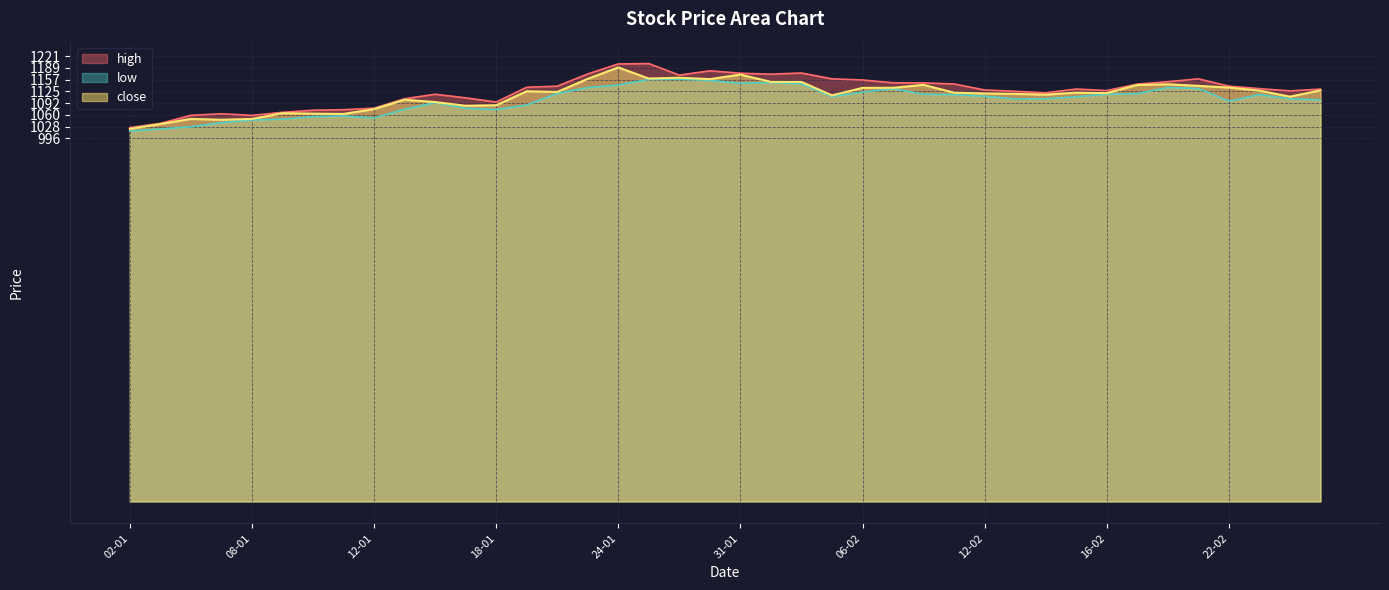

Reading left to right, list all the values displayed in this chart.

high: 02-01=1025.4	03-01=1036.8	04-01=1059.0	05-01=1063.2	08-01=1058.8	09-01=1067.2	10-01=1073.0	11-01=1074.3	12-01=1078.5	15-01=1104.5	16-01=1116.8	17-01=1107.0	18-01=1095.5	19-01=1136.0	20-01=1139.0	23-01=1172.5	24-01=1200.0	25-01=1201.0	29-01=1169.3	30-01=1181.1	31-01=1174.5	01-02=1171.8	02-02=1175.1	05-02=1159.0	06-02=1156.0	07-02=1148.2	08-02=1148.0	09-02=1145.0	12-02=1128.5	13-02=1124.9	14-02=1120.7	15-02=1131.1	16-02=1126.9	19-02=1144.6	20-02=1151.2	21-02=1159.0	22-02=1139.0	23-02=1132.2	26-02=1126.0	27-02=1130.8
low: 02-01=1016.1	03-01=1021.5	04-01=1027.7	05-01=1039.0	08-01=1046.2	09-01=1048.4	10-01=1055.5	11-01=1057.2	12-01=1051.8	15-01=1075.5	16-01=1093.7	17-01=1078.3	18-01=1075.0	19-01=1087.2	20-01=1119.1	23-01=1135.0	24-01=1142.2	25-01=1157.3	29-01=1158.0	30-01=1154.8	31-01=1146.8	01-02=1149.2	02-02=1145.3	05-02=1110.4	06-02=1122.6	07-02=1132.0	08-02=1117.0	09-02=1115.8	12-02=1111.5	13-02=1104.0	14-02=1104.5	15-02=1110.0	16-02=1117.0	19-02=1118.5	20-02=1135.3	21-02=1132.6	22-02=1098.0	23-02=1116.0	26-02=1104.2	27-02=1101.6
close: 02-01=1021.9	03-01=1035.1	04-01=1049.2	05-01=1046.8	08-01=1049.2	09-01=1064.9	10-01=1063.5	11-01=1062.8	12-01=1076.1	15-01=1101.8	16-01=1095.3	17-01=1085.2	18-01=1086.7	19-01=1125.0	20-01=1123.0	23-01=1159.2	24-01=1190.5	25-01=1159.8	29-01=1162.0	30-01=1158.3	31-01=1170.7	01-02=1150.8	02-02=1150.5	05-02=1113.8	06-02=1134.2	07-02=1134.5	08-02=1142.6	09-02=1121.1	12-02=1119.0	13-02=1117.7	14-02=1115.7	15-02=1121.2	16-02=1119.8	19-02=1142.2	20-02=1144.2	21-02=1139.8	22-02=1135.2	23-02=1126.7	26-02=1110.2	27-02=1127.3